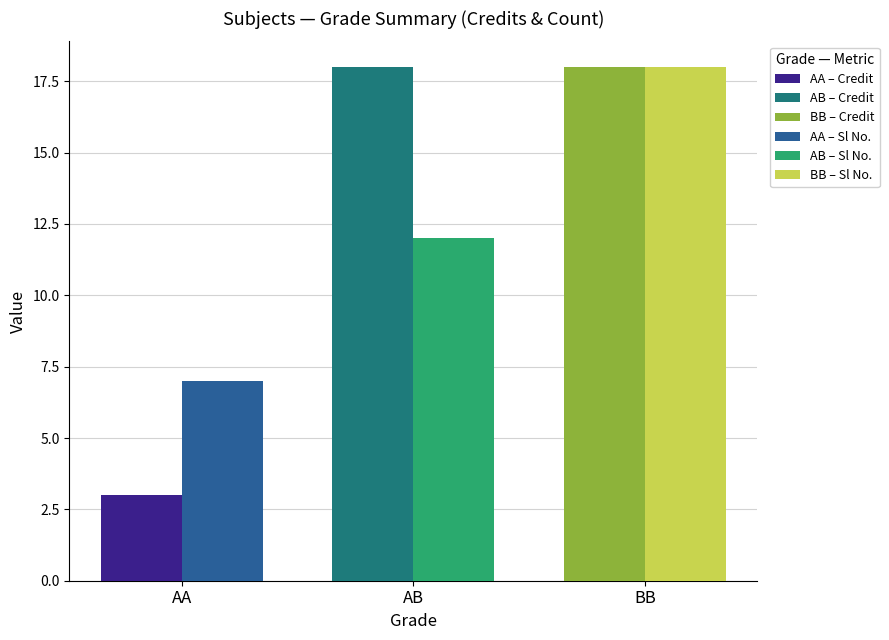

What is the smallest value displayed?

3